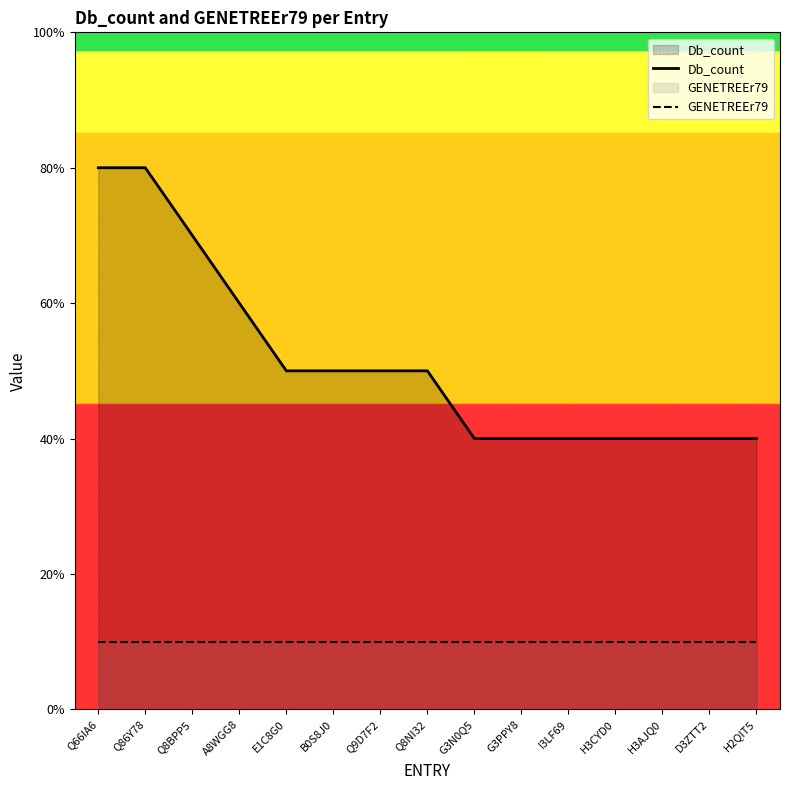

At how many categories does at least one series exceed 2?

15